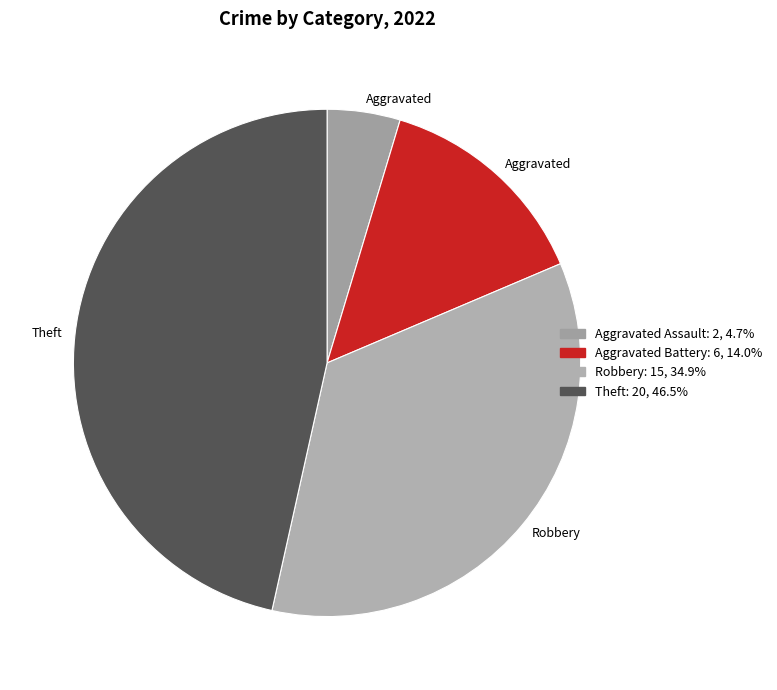

How many segments does this pie chart have?

4